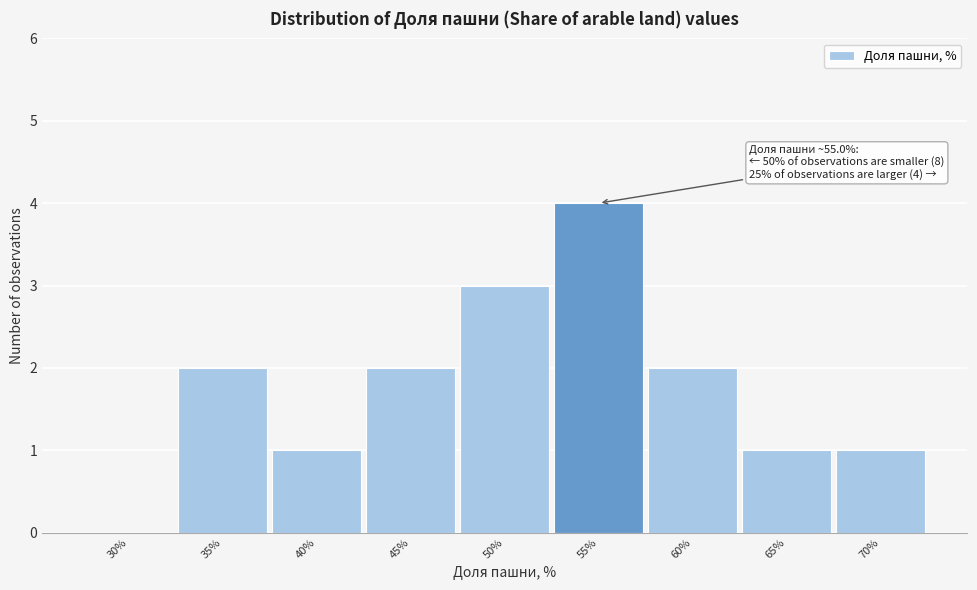

Reading left to right, transcribe all the data shown in this chart.

30%=0	35%=2	40%=1	45%=2	50%=3	55%=4	60%=2	65%=1	70%=1